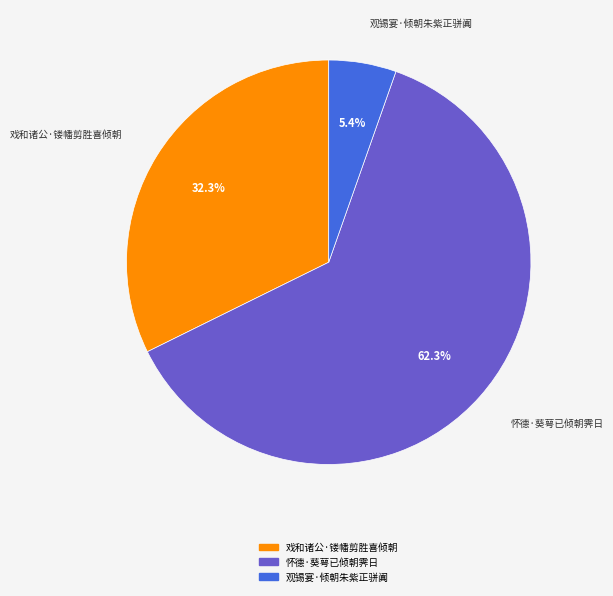

Does 怀德·葵萼已倾朝霁日 represent more than half of the total?

Yes